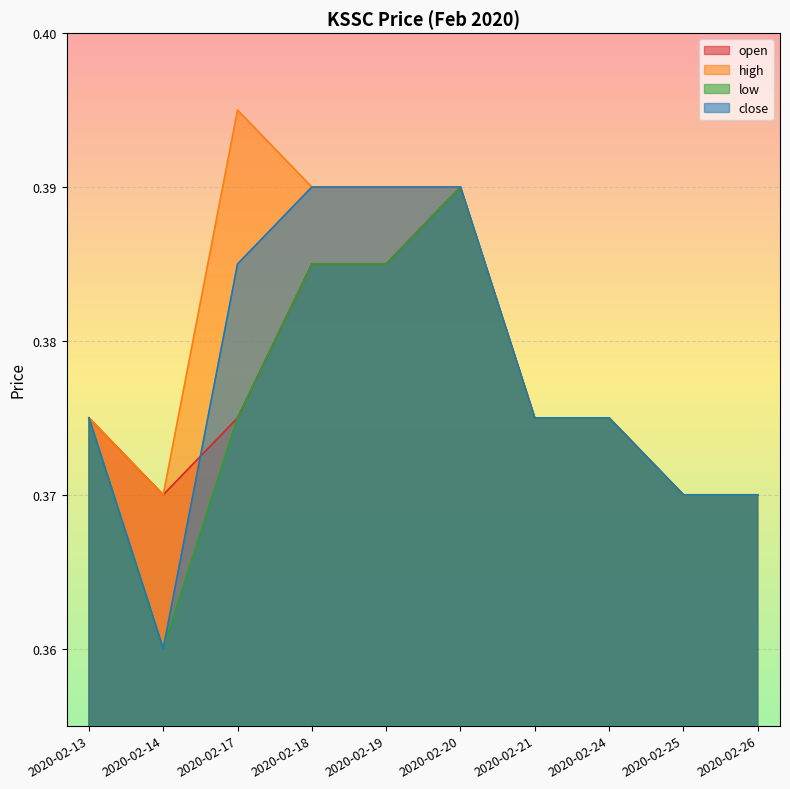

Where is high nearest to the value 0?

2020-02-14